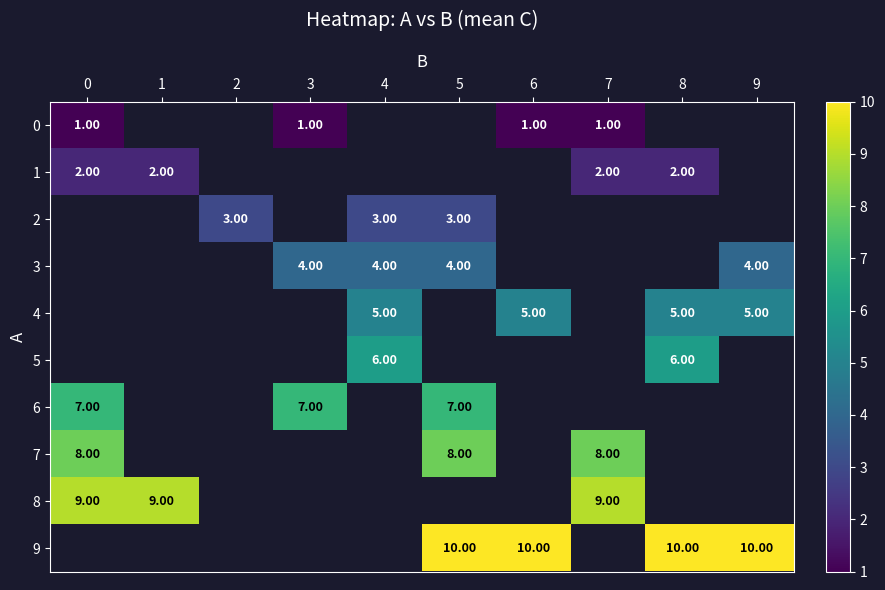

Is the value of 1 at 2 greater than the value of 4 at 6?

No